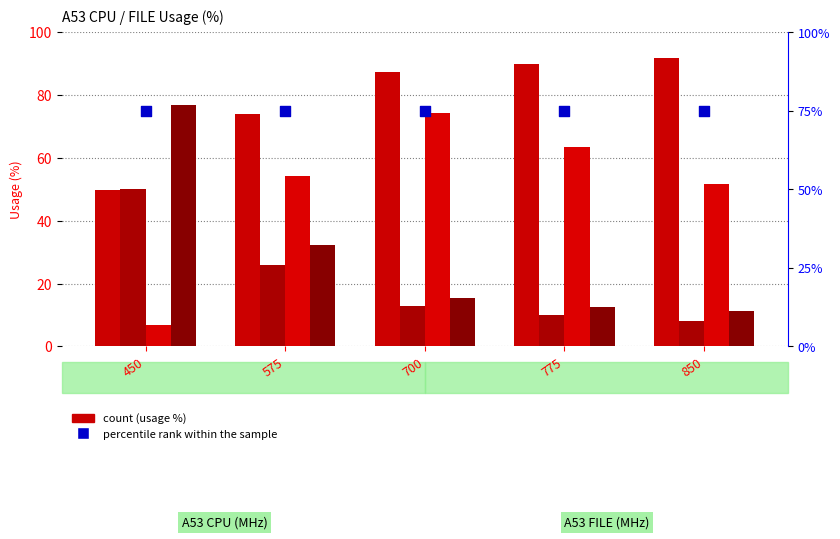

At which category is the sum across all series the highest?

700